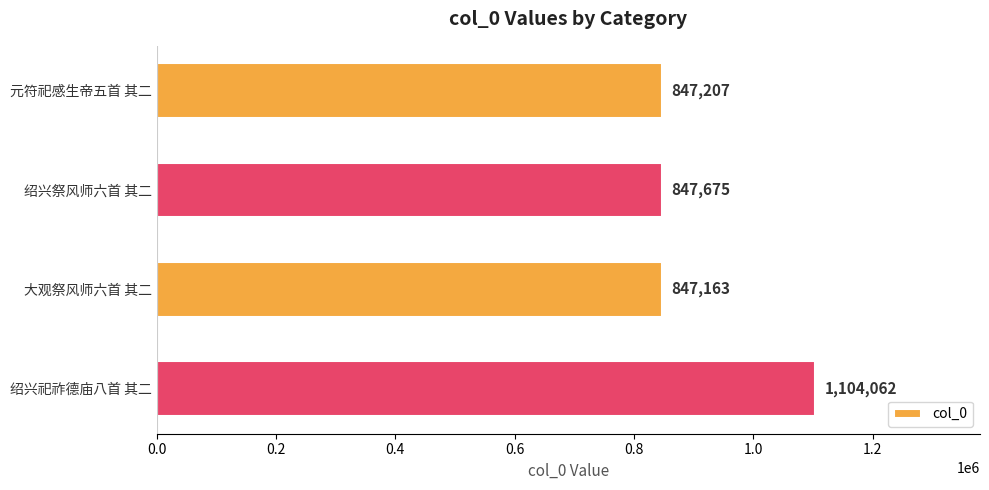

Rank the categories by value from highest to lowest.

绍兴祀祚德庙八首 其二, 绍兴祭风师六首 其二, 元符祀感生帝五首 其二, 大观祭风师六首 其二